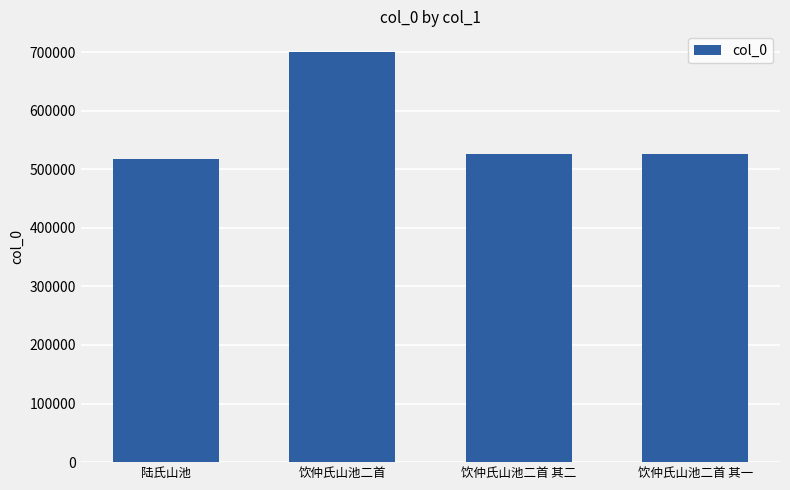

What is the label of the 4th bar from the left?

饮仲氏山池二首 其一